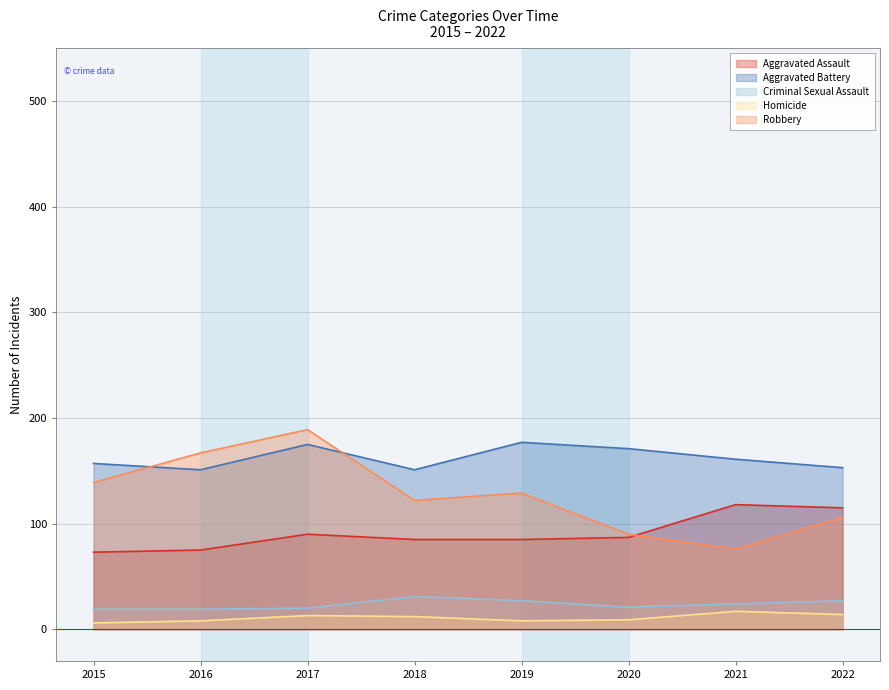

Reading left to right, extract all data points from this chart.

Aggravated Assault: 73	75	90	85	85	87	118	115
Aggravated Battery: 157	151	175	151	177	171	161	153
Criminal Sexual Assault: 19	19	20	31	27	21	24	27
Homicide: 6	8	13	12	8	9	17	14
Robbery: 139	167	189	122	129	90	76	106